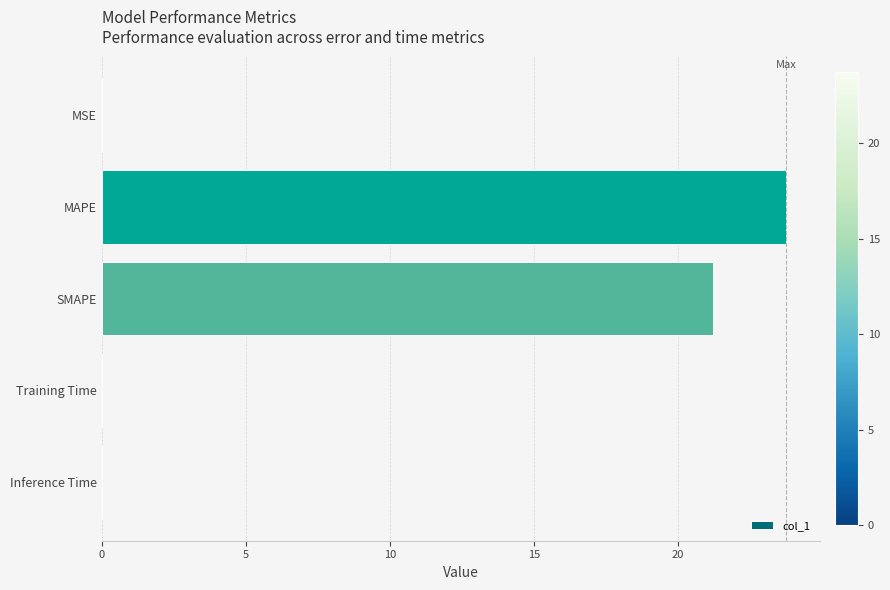

The value at MAPE is 6.7. True or false?

False